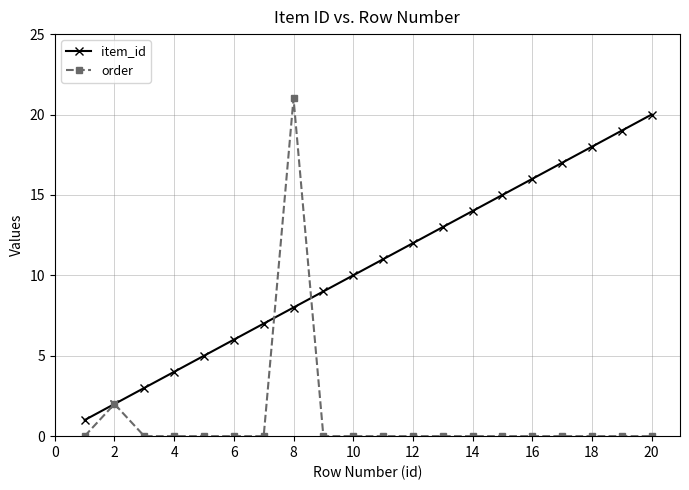

True or false: order has more than 0 interior local peaks.

True